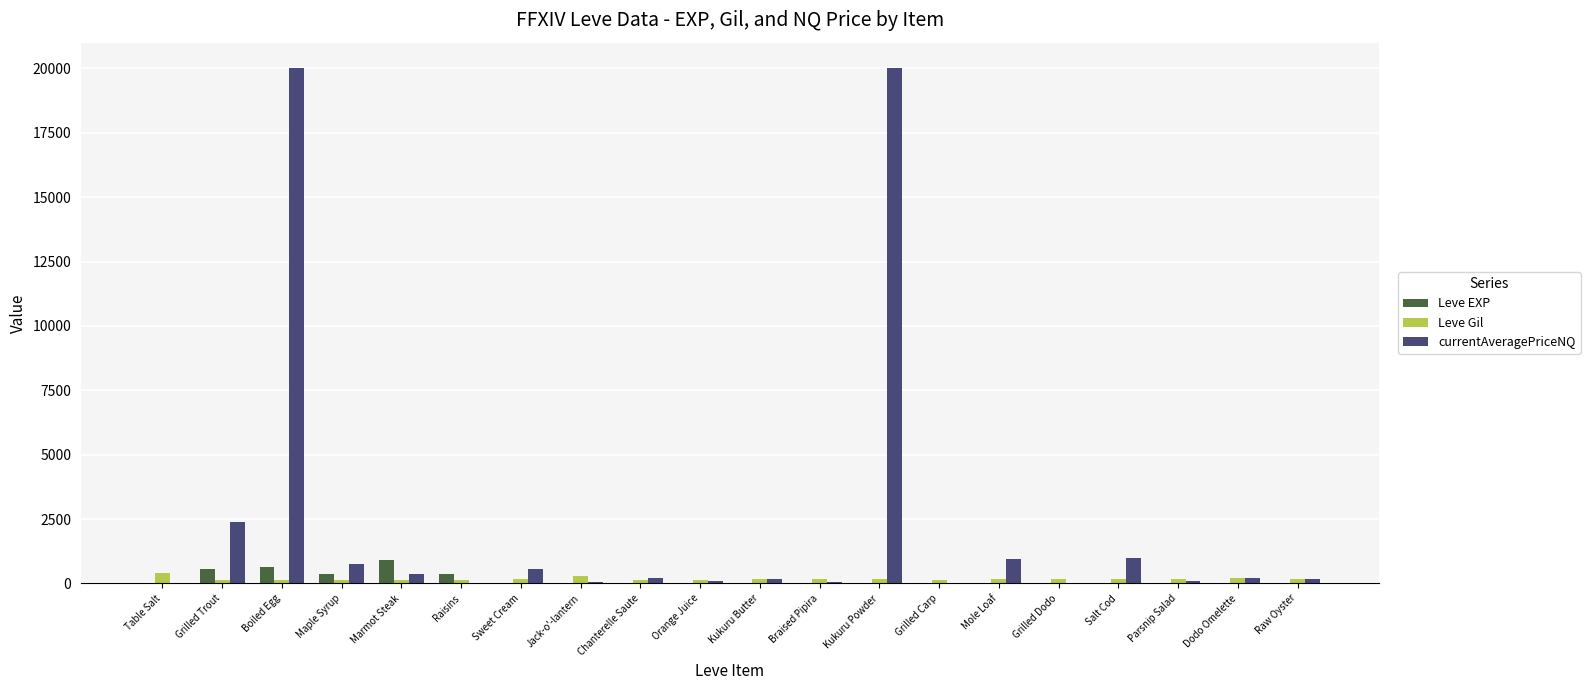

Is it true that Leve EXP equals 3.0 at Kukuru Powder?

True